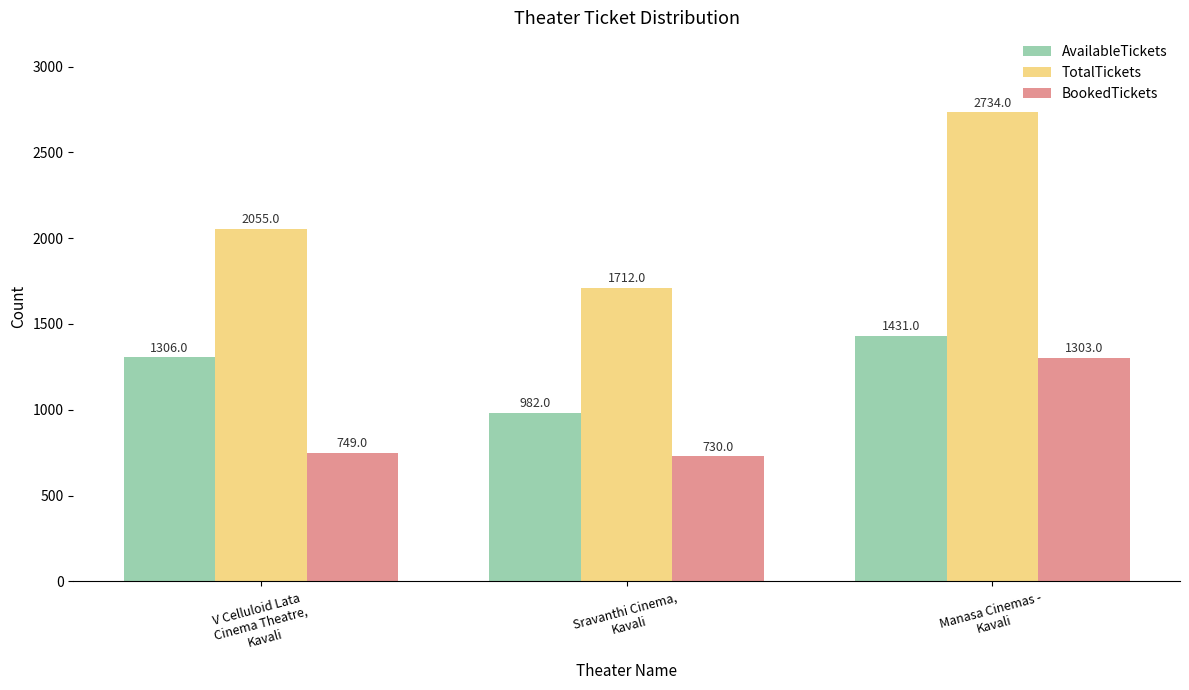

What is the label of the 3rd bar from the left?

Manasa Cinemas -
Kavali